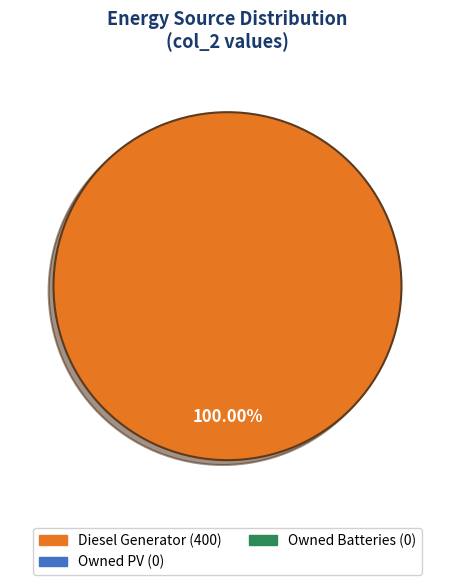

Is there any slice that represents more than half of the pie?

Yes